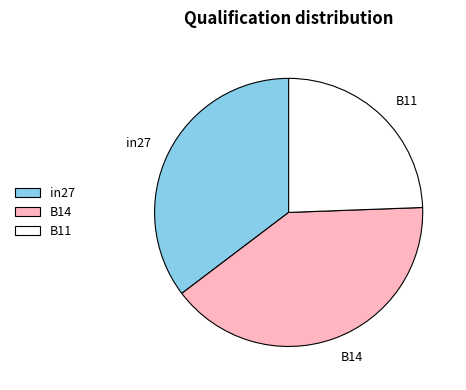

Count the number of slices in the pie.

3